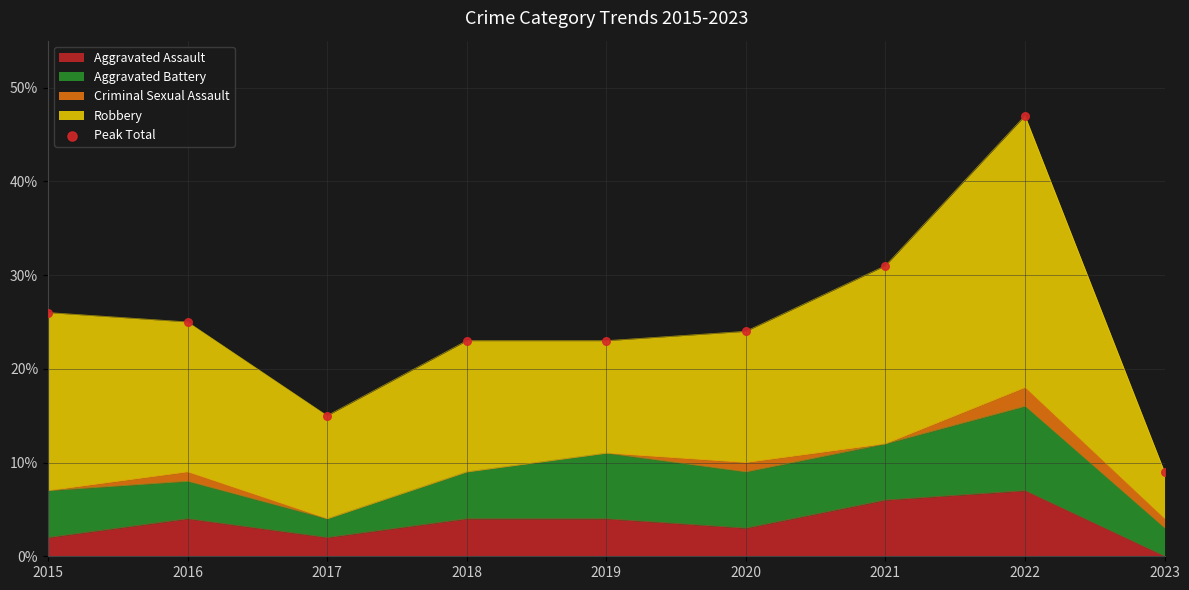

Between 2020 and 2018, which is larger?

2020